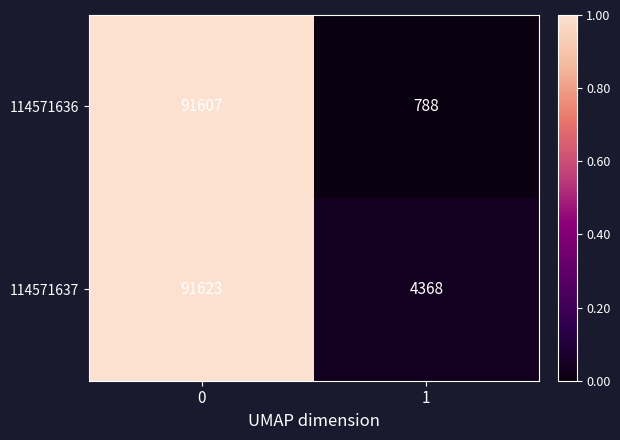

The 114571637 series shows 60174 at 0. True or false?

False